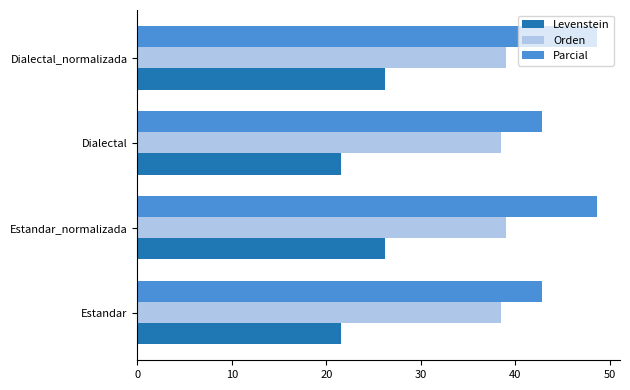

Rank the series at Dialectal from lowest to highest value.

Levenstein, Orden, Parcial